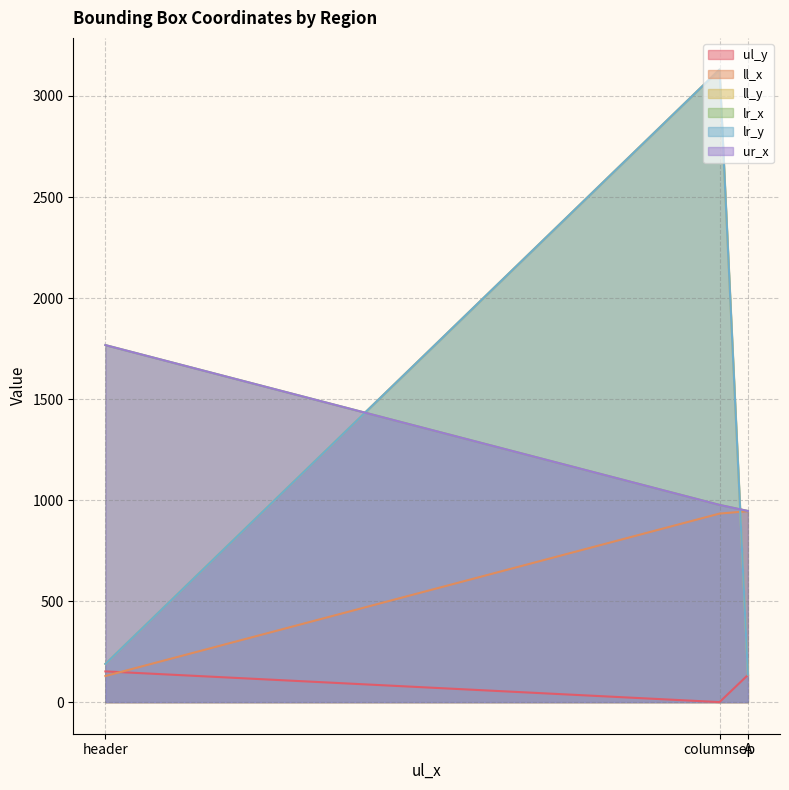

Does the chart display data point markers on the line(s)?

No